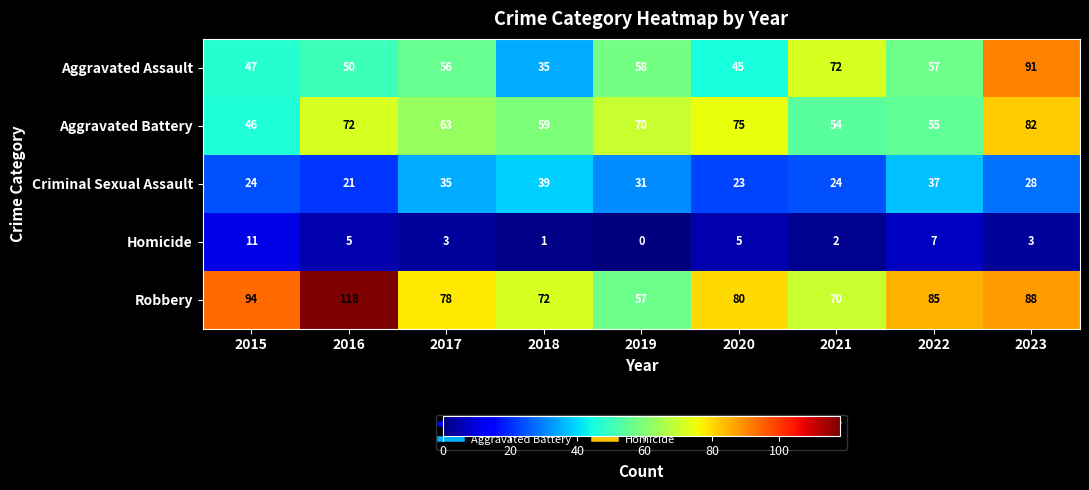

What is the difference between the second highest and minimum values in the Robbery series?

37